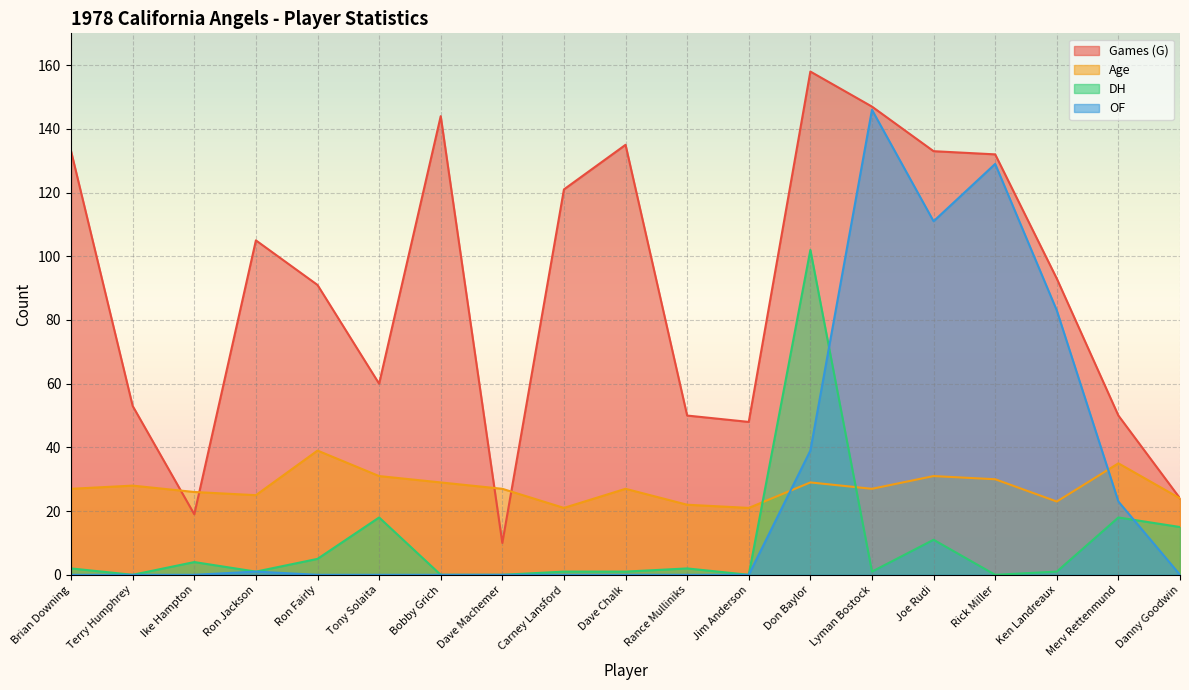

Does the chart display data point markers on the line(s)?

No